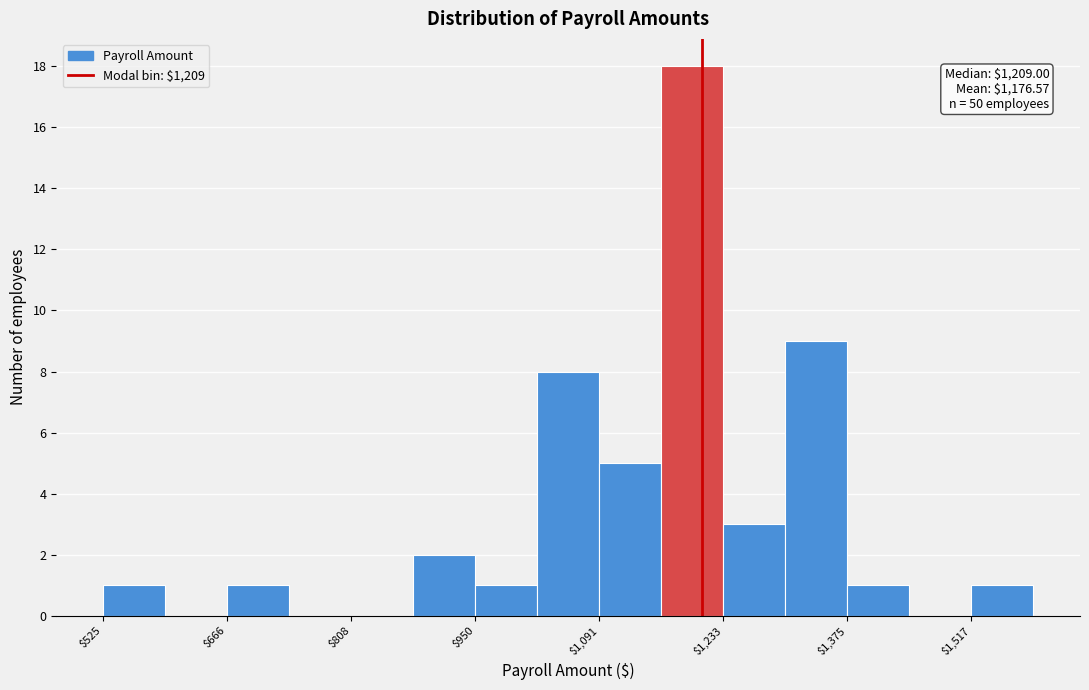

Around what value on the x-axis is the tallest bar? Give the approximate position of its centre, as read against the axis.

1200